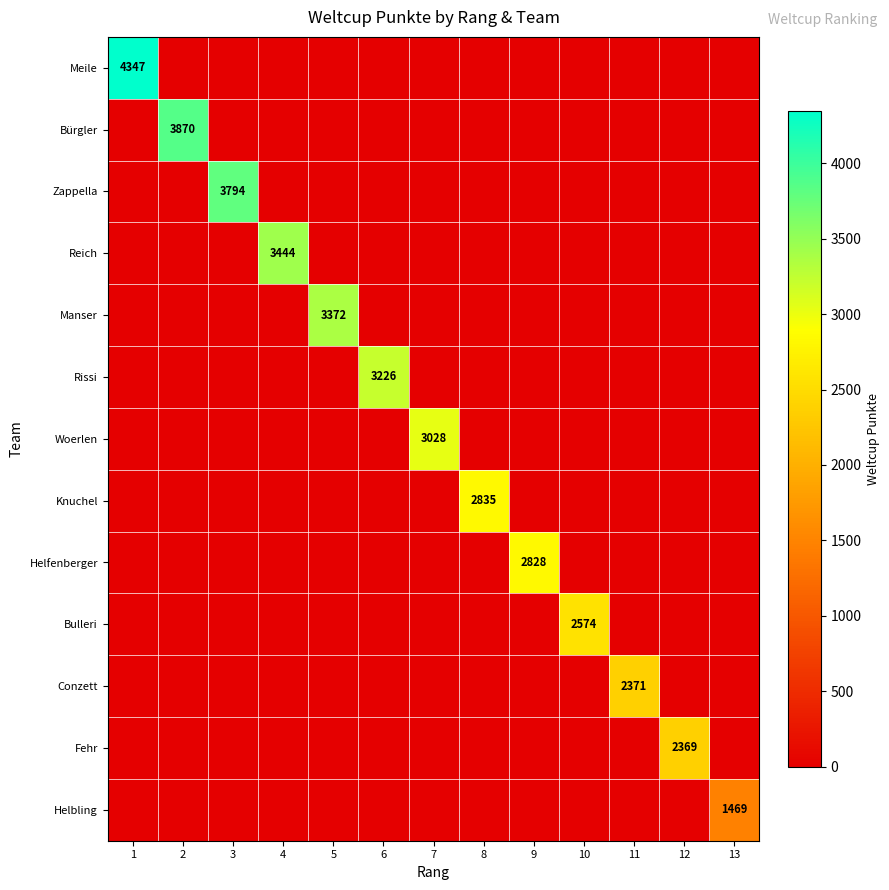

List the series in order of their peak value, lowest first.

Helbling, Fehr, Conzett, Bulleri, Helfenberger, Knuchel, Woerlen, Rissi, Manser, Reich, Zappella, Bürgler, Meile